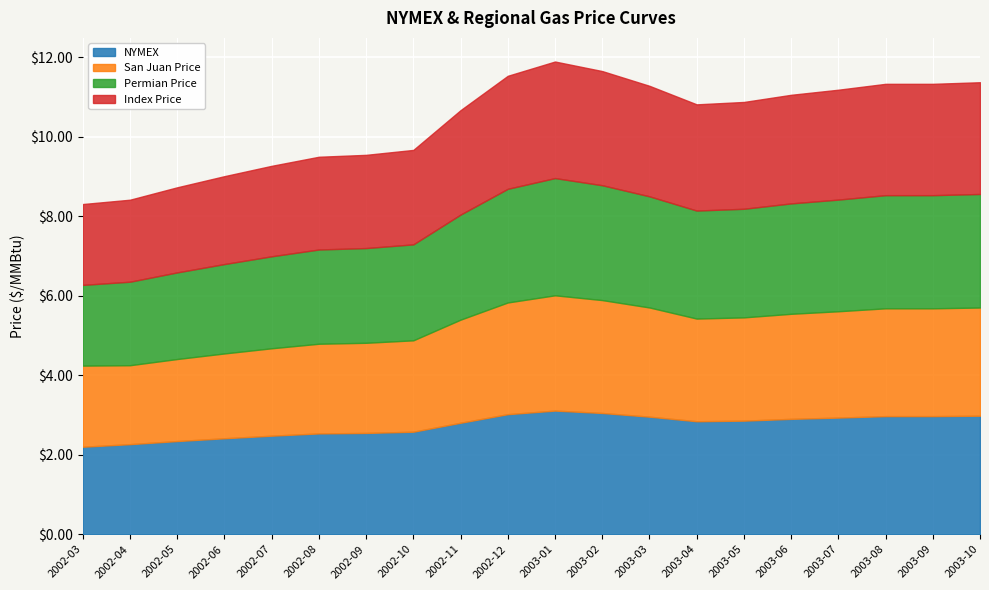

Between 2002-12 and 2003-03, which series saw the biggest shift?

NYMEX